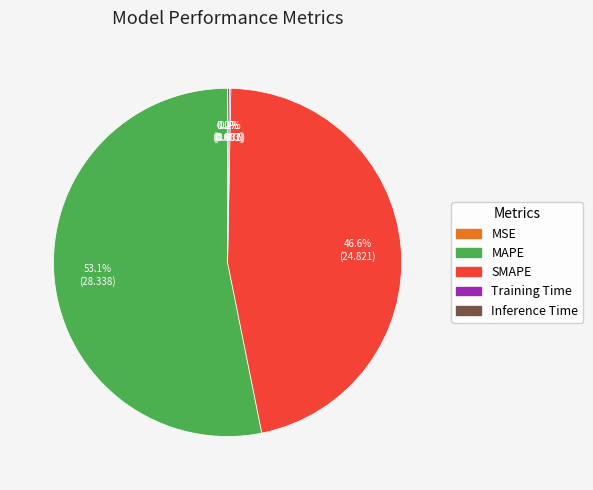

Between SMAPE and MAPE, which is larger?

MAPE